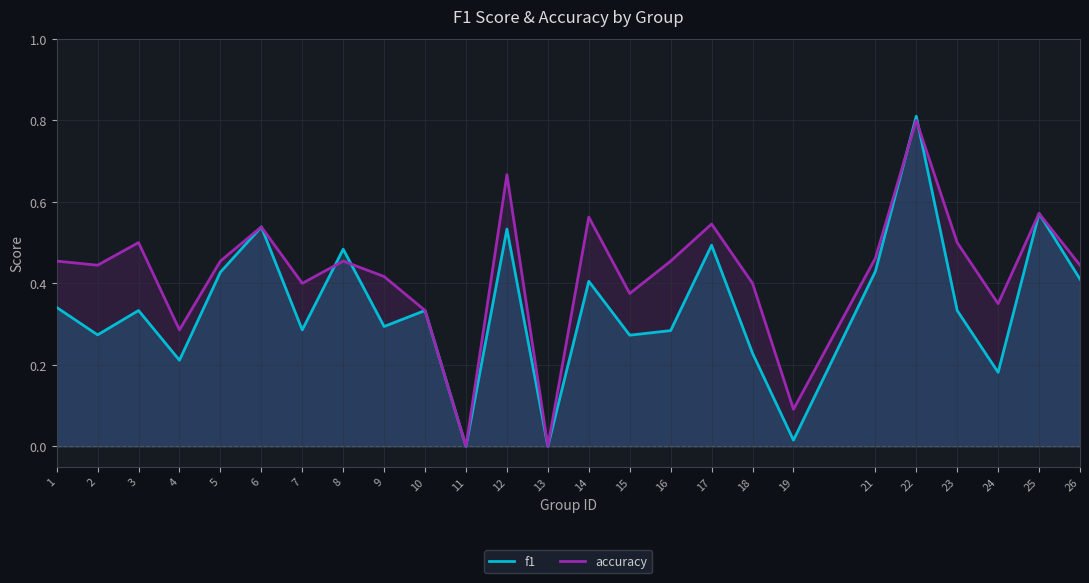

Which series ends up on top after the final intersection of accuracy and f1?

accuracy